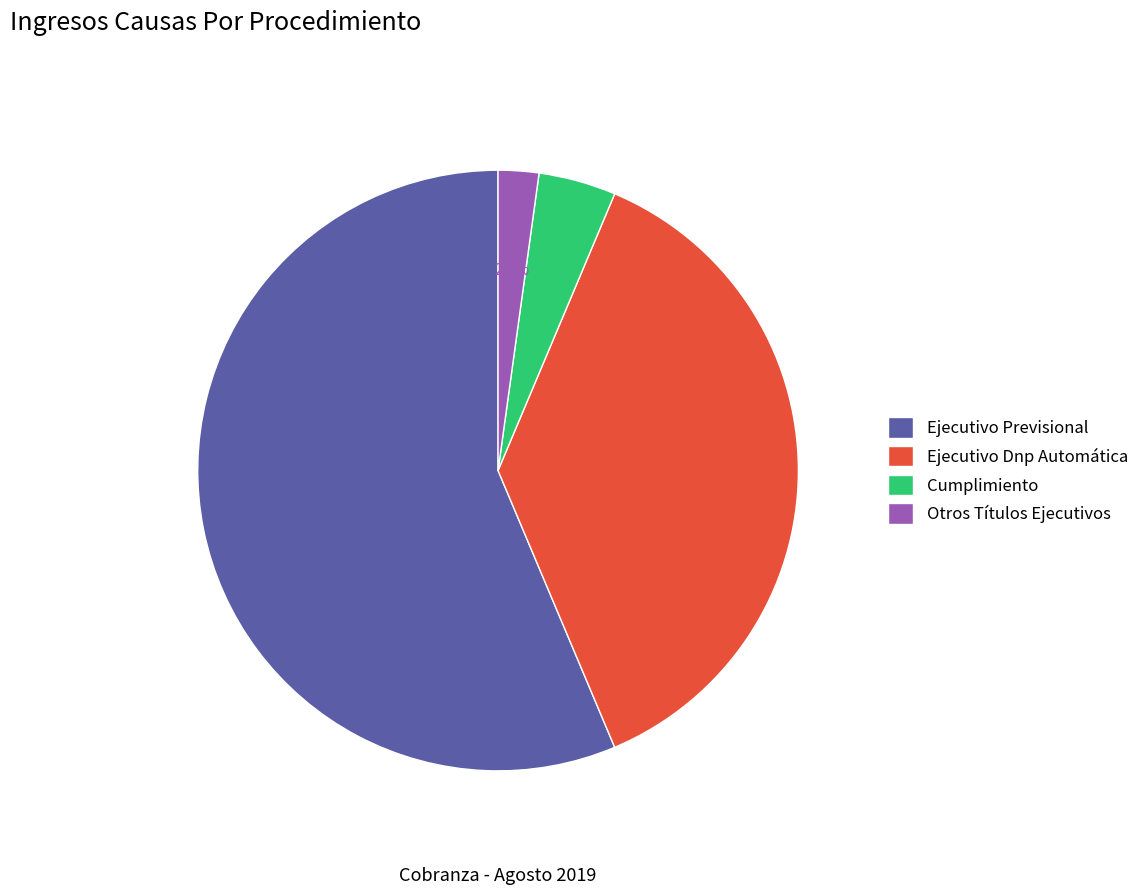

To the nearest percent, what is the difference between the largest and smallest slice percentages?

54%